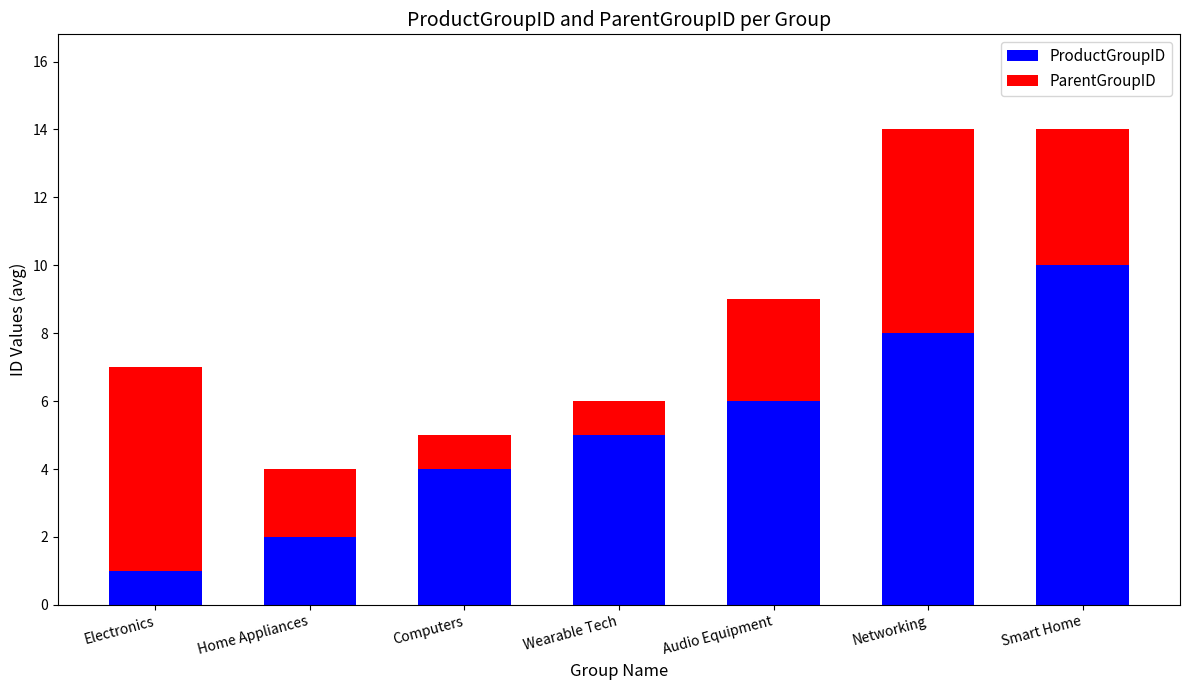

What is the difference between the maximum and minimum values in the ProductGroupID series?

9